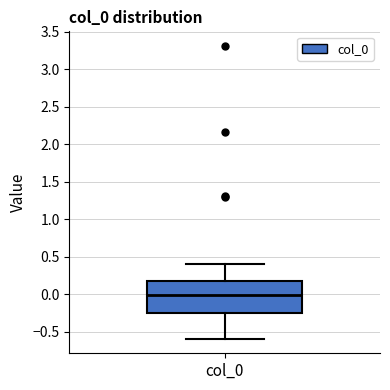

Transcribe this box plot: give where the median line is, the range the box spans, and where the two whiskers end, as read against the y-axis. The values are not printed on the chart, so give them approximately, as read against the axis.

median 0.00, box -0.25 to 0.20, whiskers -0.60 to 0.40